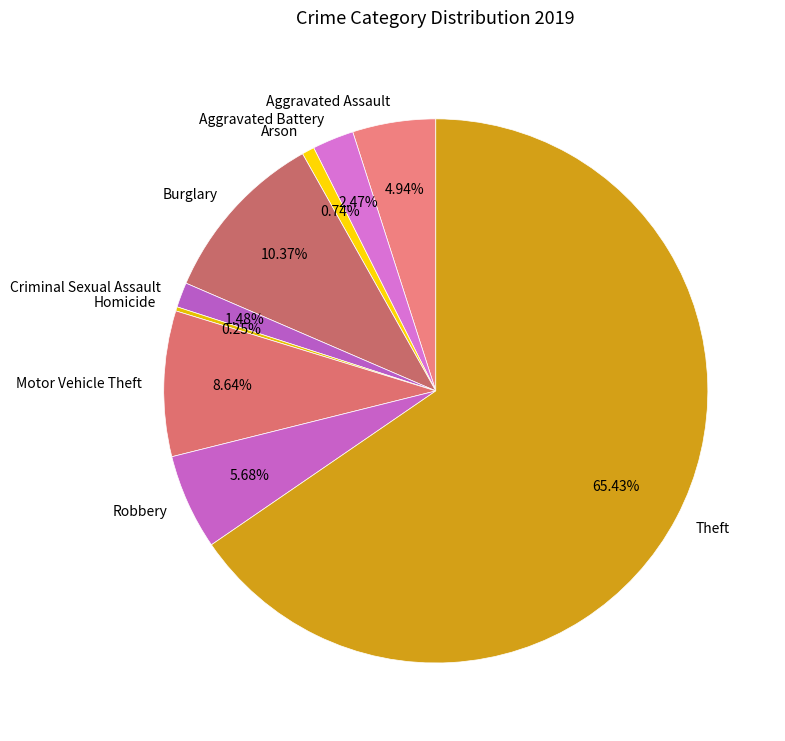

Which slice is the largest?

Theft